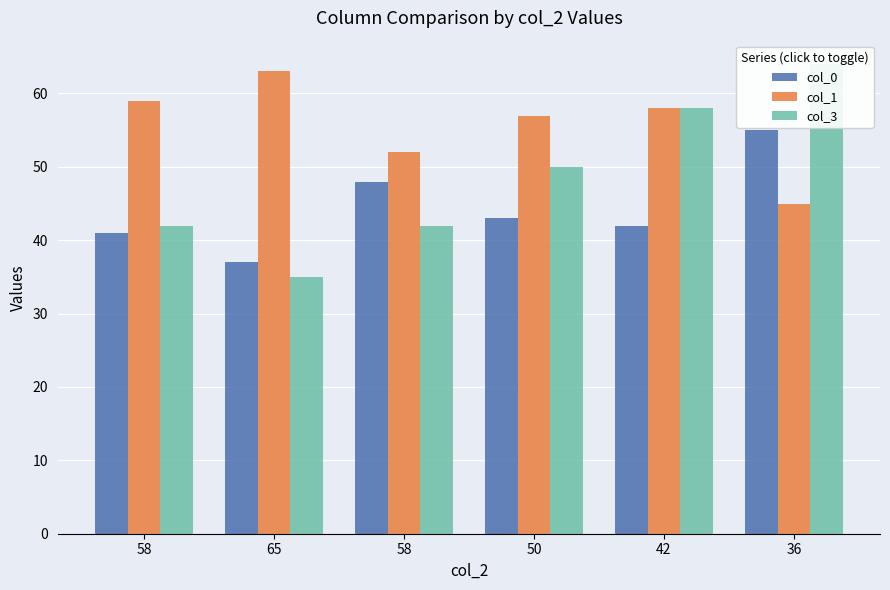

The col_0 series shows 41 at 58. True or false?

True